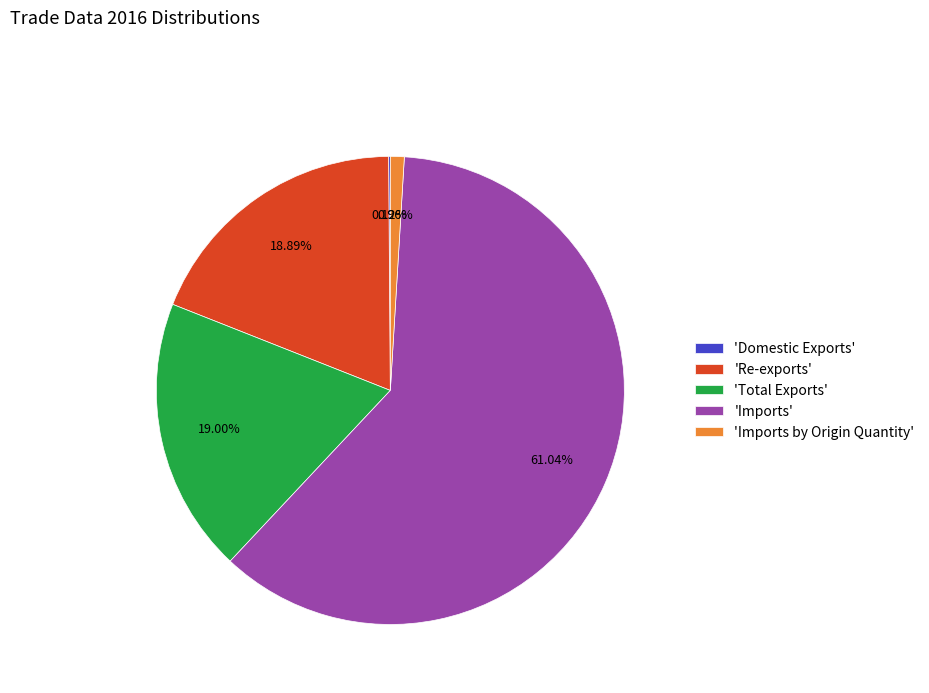

Is the sum of 'Re-exports' and 'Imports' greater than half?

Yes